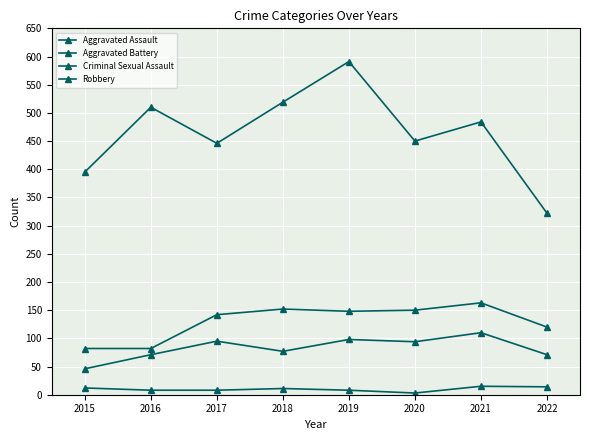

How many distinct data groups are displayed?

4